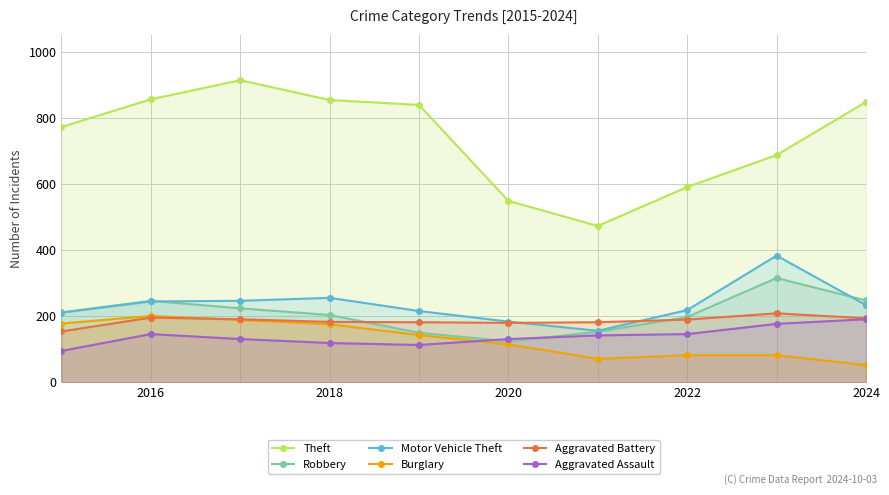

What is the minimum value for Motor Vehicle Theft?

156